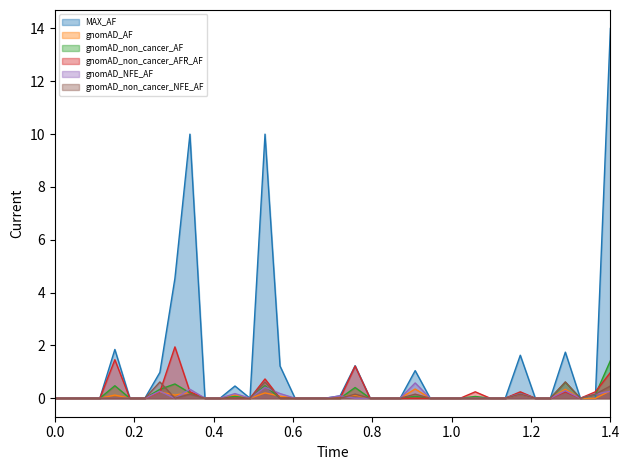

True or false: gnomAD_AF and gnomAD_NFE_AF cross at least once.

True